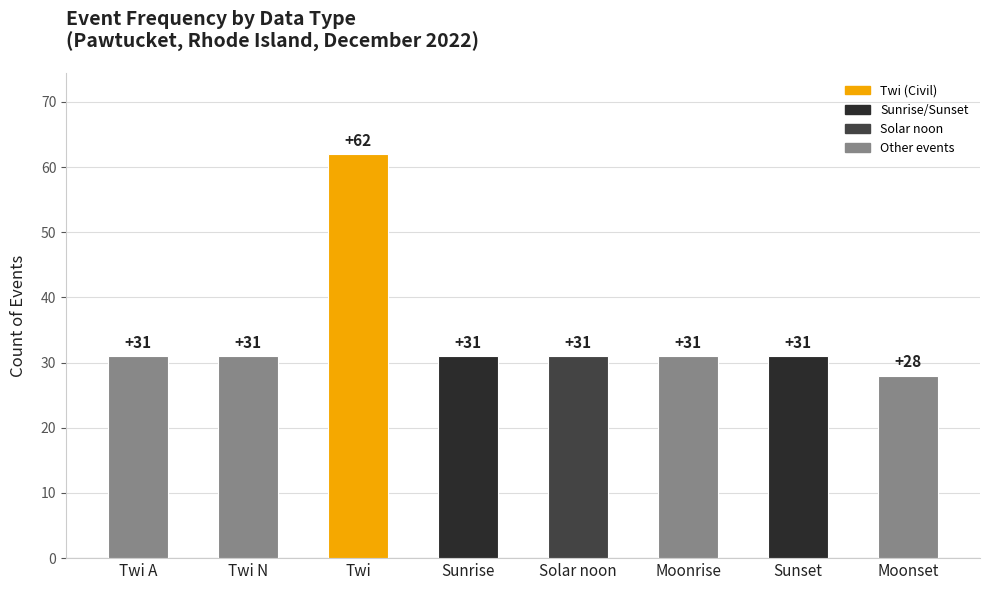

Read the value at Moonset, to the nearest 5.

30